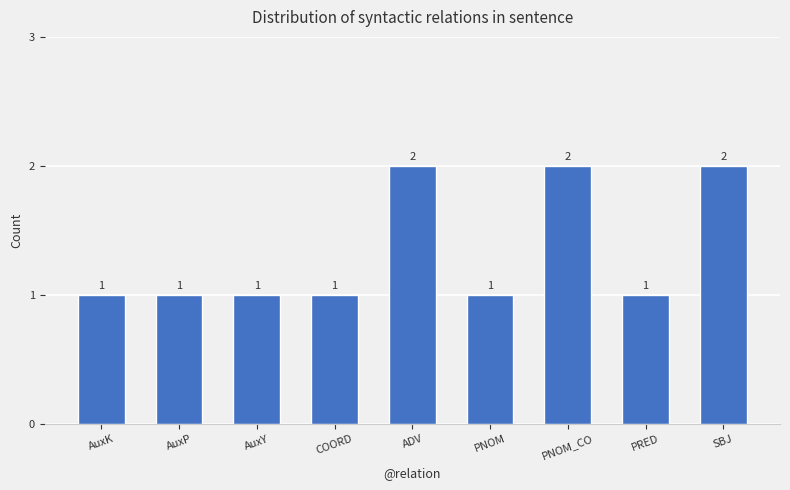

The chart shows a value of 1 at SBJ. True or false?

False